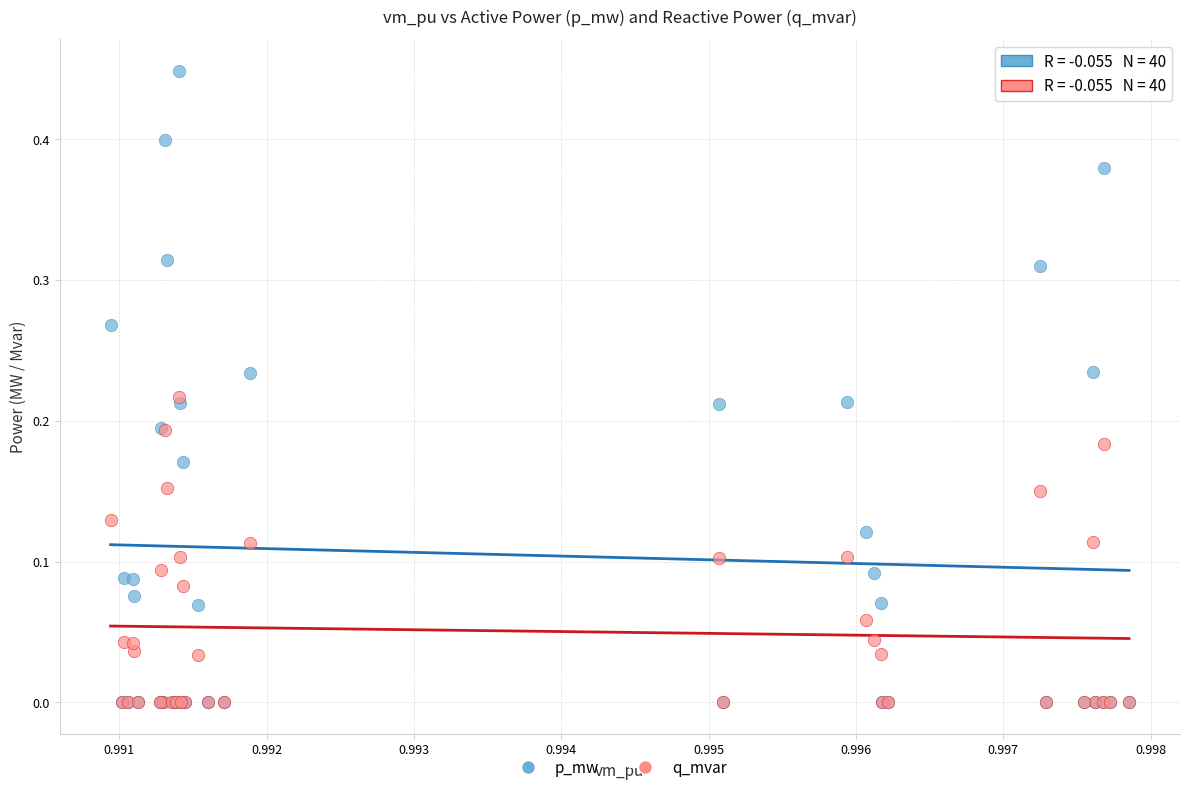

What are all the series names shown in the legend?

p_mw, q_mvar